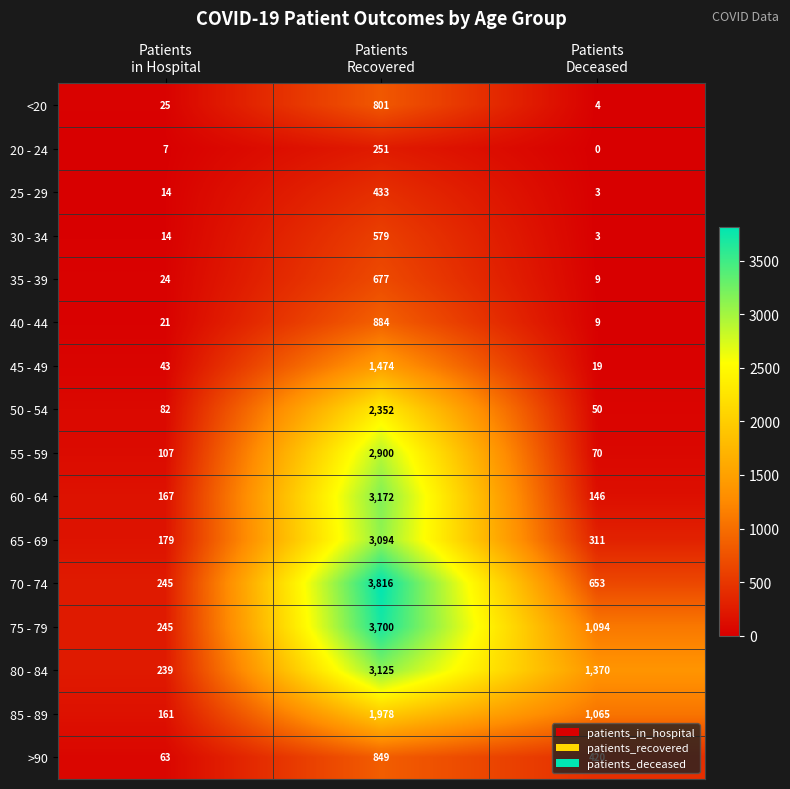

Which label corresponds to the largest value in the chart?

Patients
Recovered